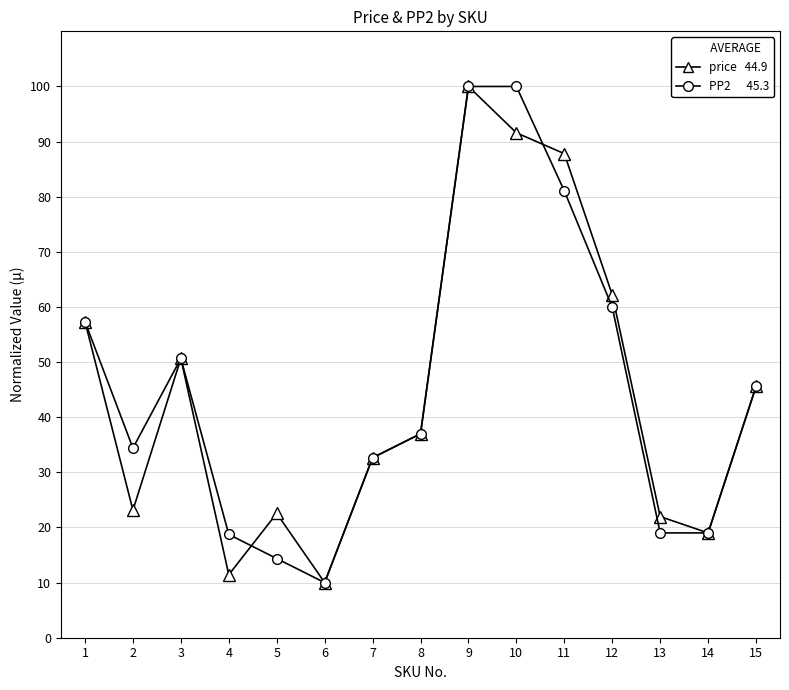

What is the minimum value shown in the chart?

10.0